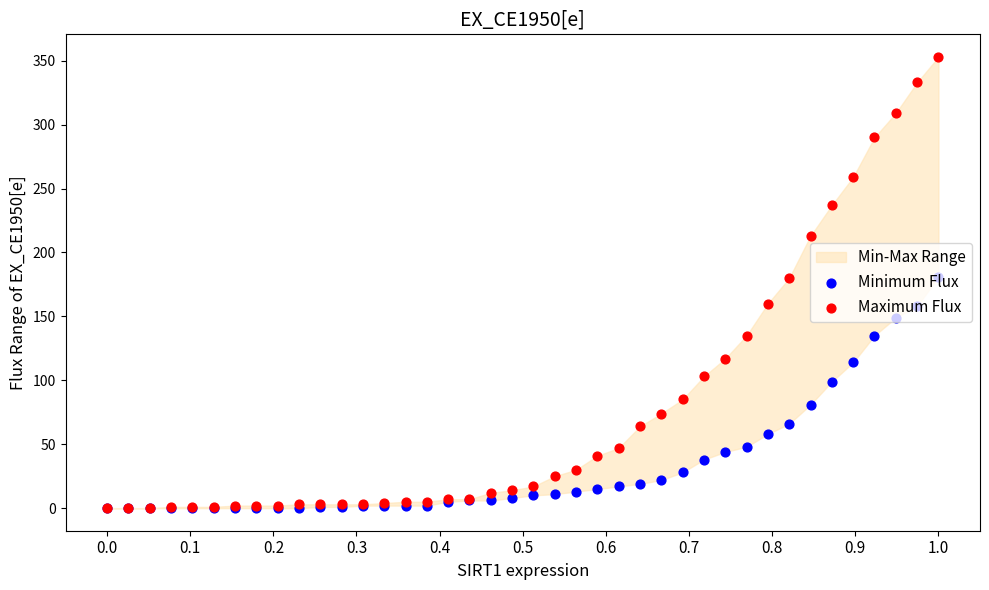

Which series reaches the minimum Y coordinate?

Minimum Flux